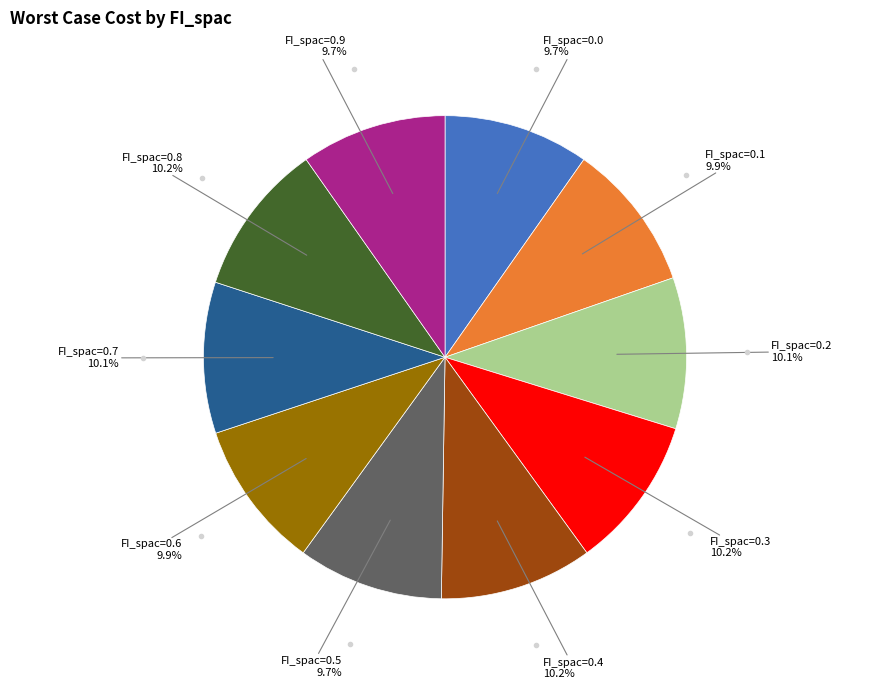

Does any single category account for the majority?

No